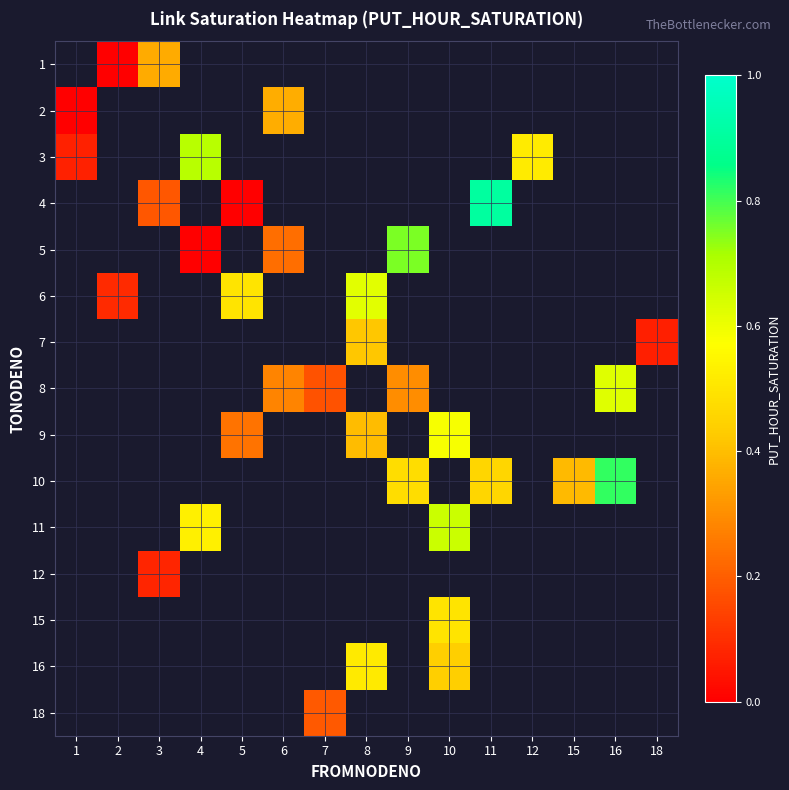

Which category has the highest value across all series?

11